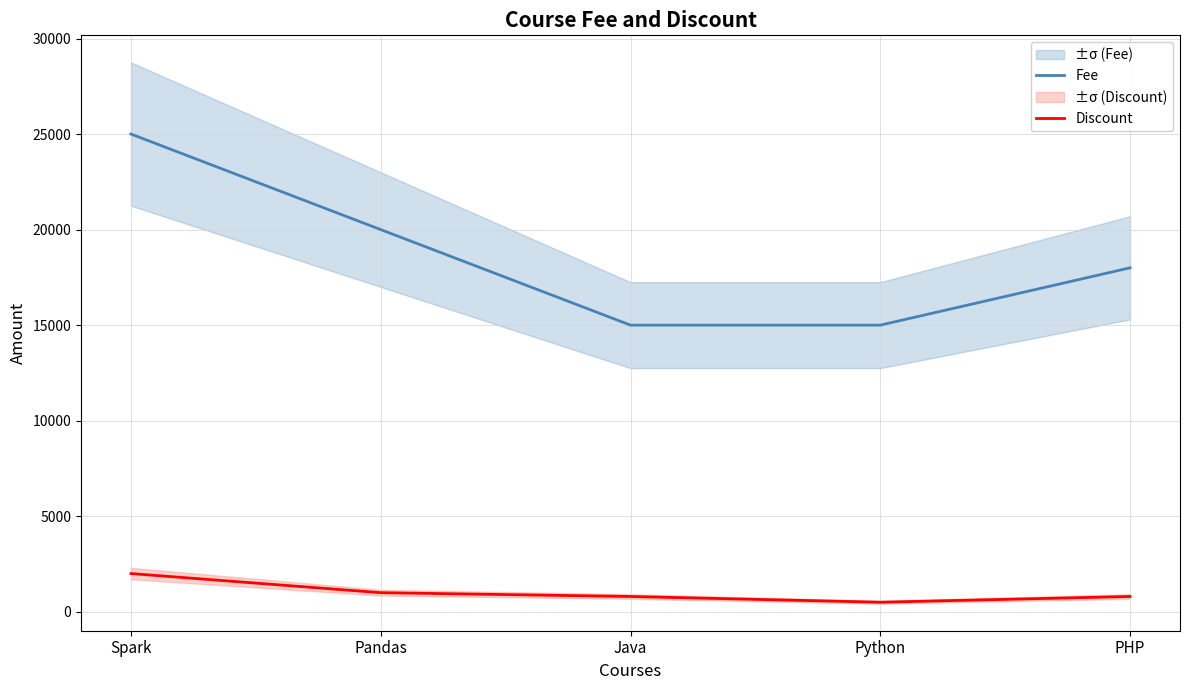

True or false: Fee has a value of 15000 at Java.

True